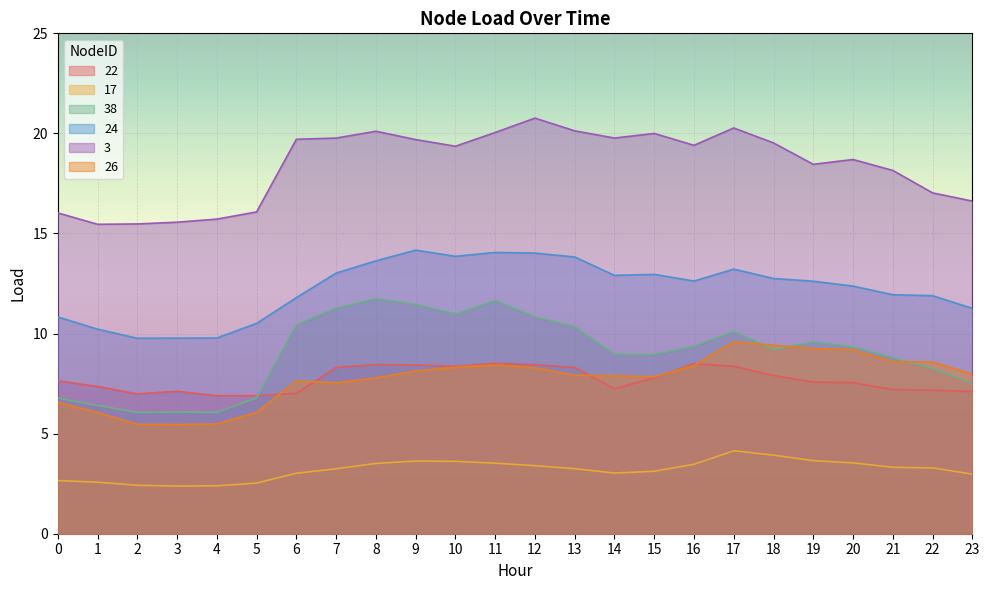

How many values in the 24 series are below 12?

10